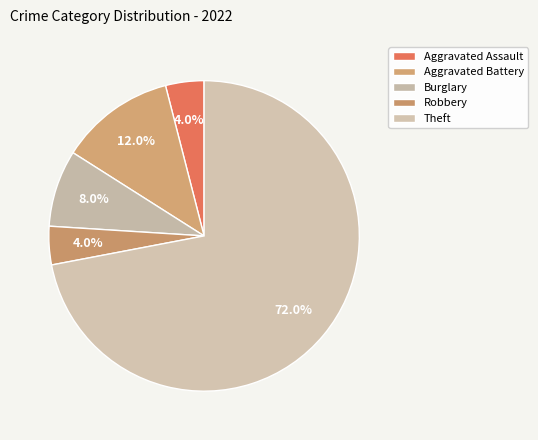

Which slice represents more than half of the pie?

Theft